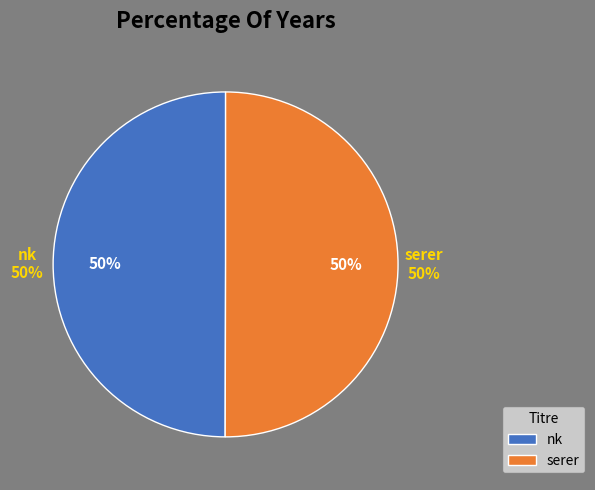

Is the sum of serer and nk greater than half?

Yes